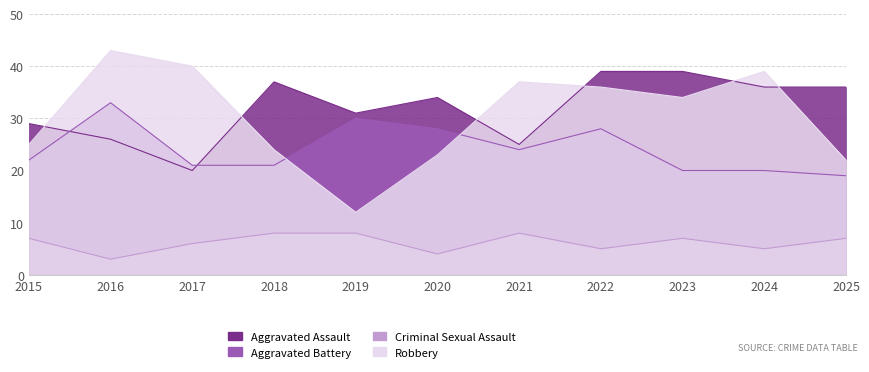

Which series ends up on top after the final intersection of Aggravated Battery and Aggravated Assault?

Aggravated Assault